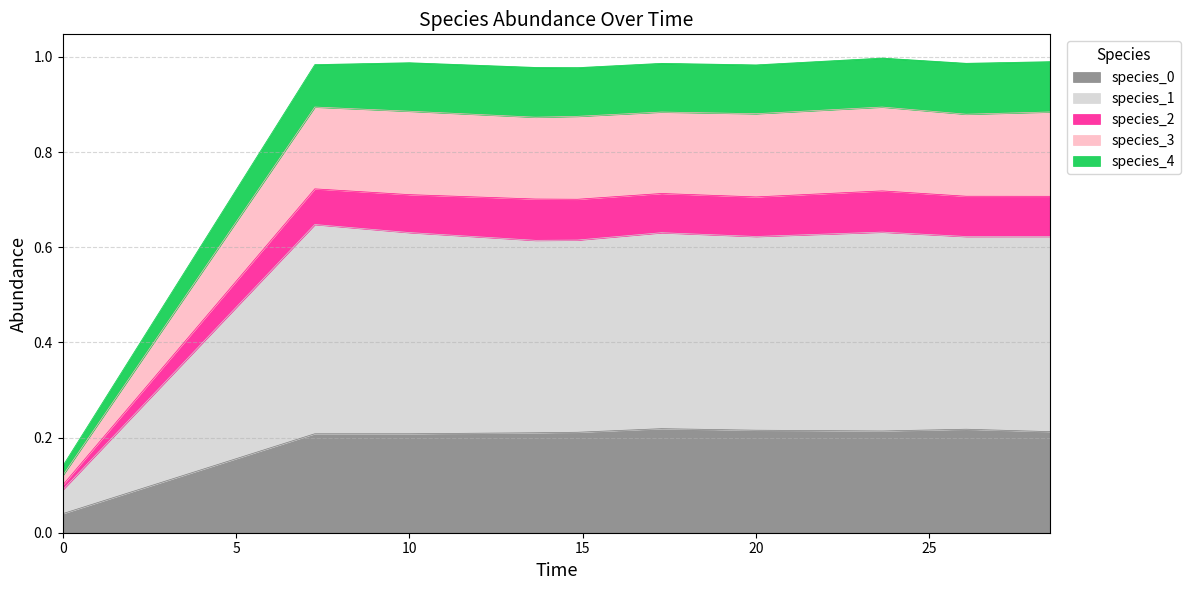

How many data points does each series have?

10